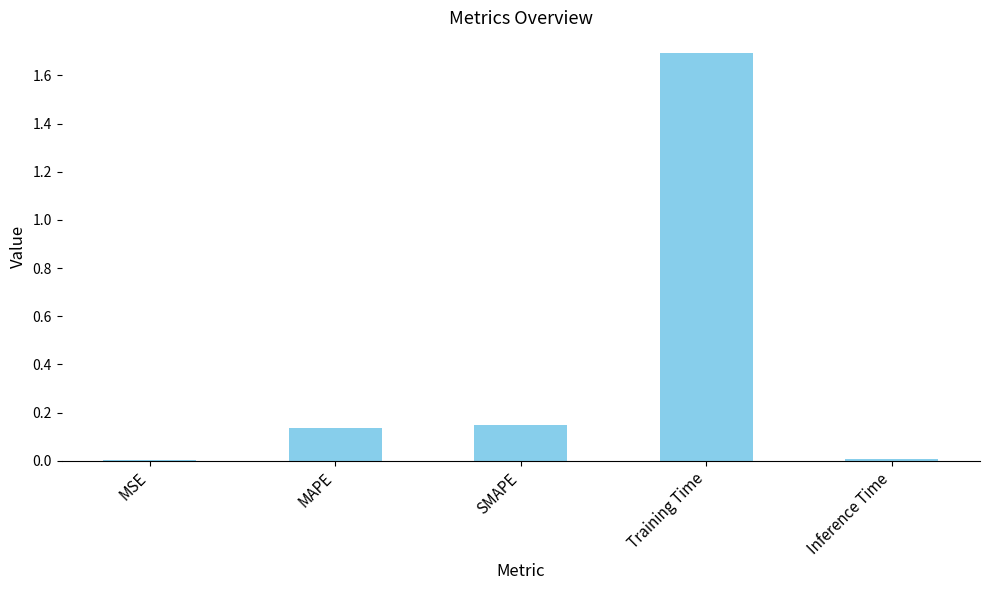

What is the sum of all values?

2.0